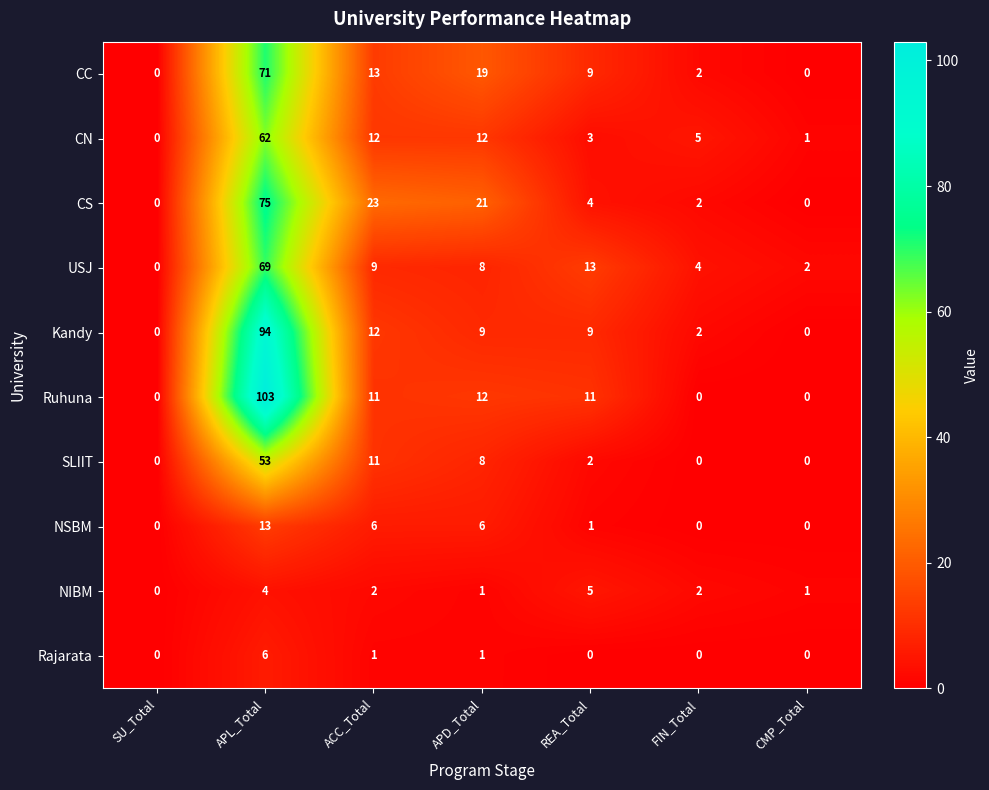

At which category is the sum across all series the highest?

APL_Total